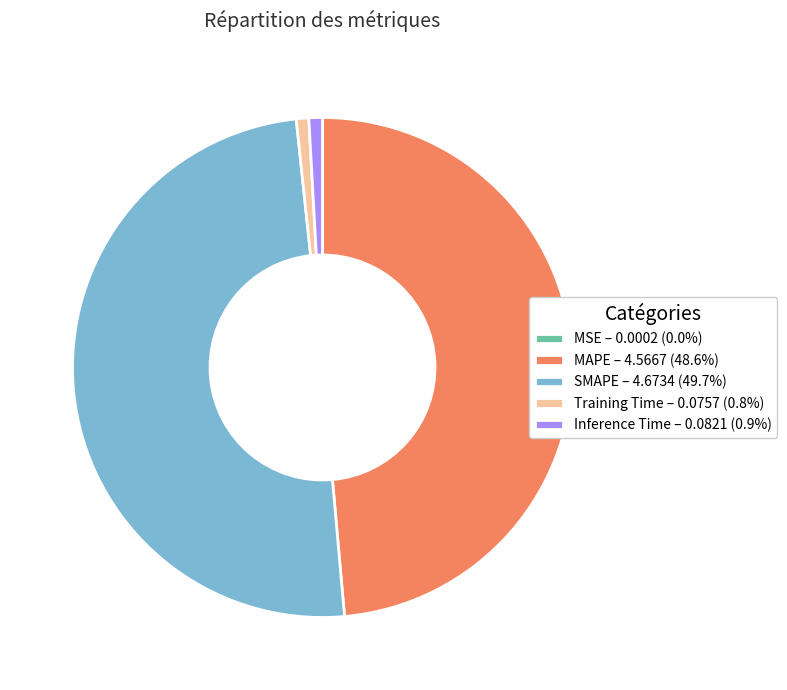

Is Inference Time – 0.0821 (0.9%) the majority of the pie?

No